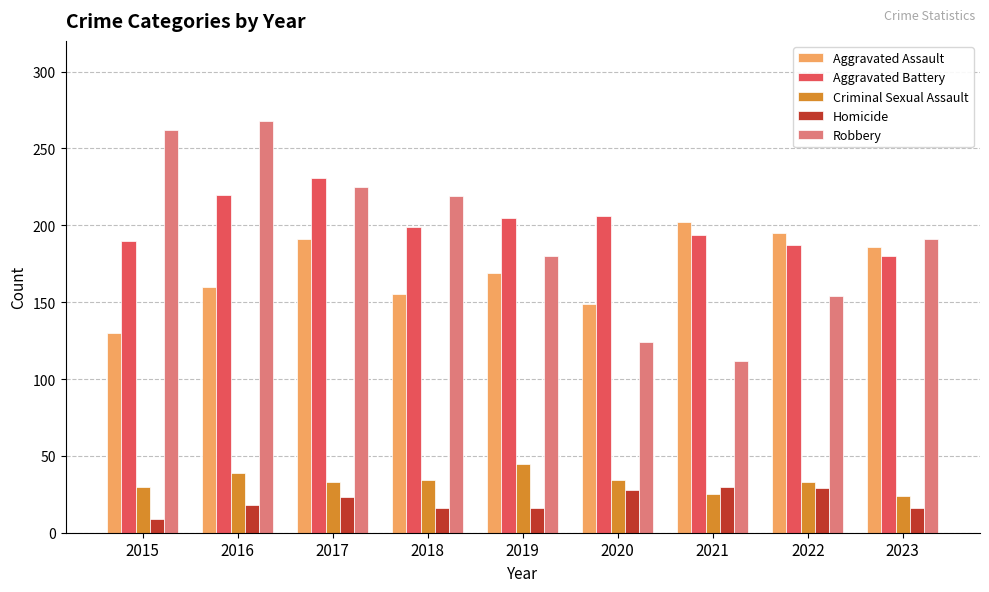

At which label does Aggravated Battery first exceed 199?

2016